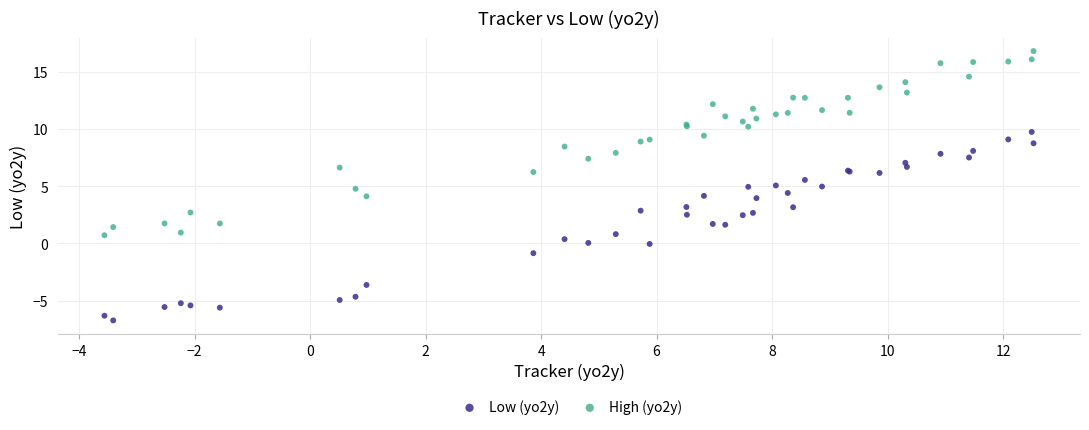

What are all the series names shown in the legend?

Low (yo2y), High (yo2y)